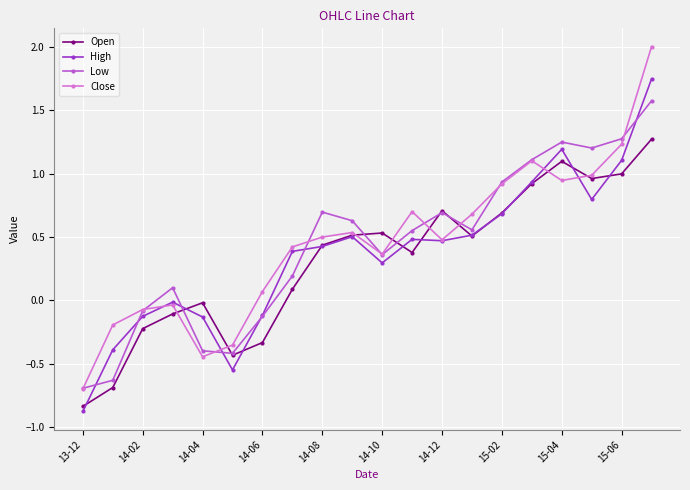

Rank the series by their maximum value, from highest to lowest.

Close, High, Low, Open